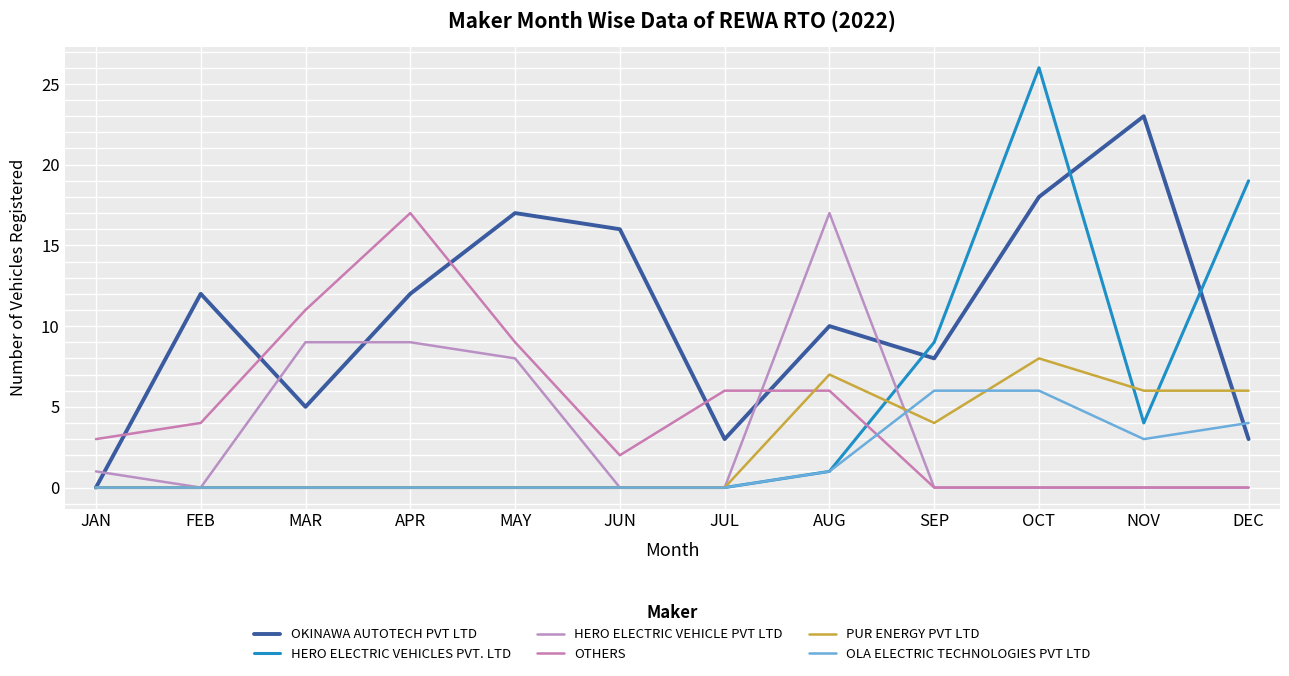

At which category is the sum across all series the highest?

OCT